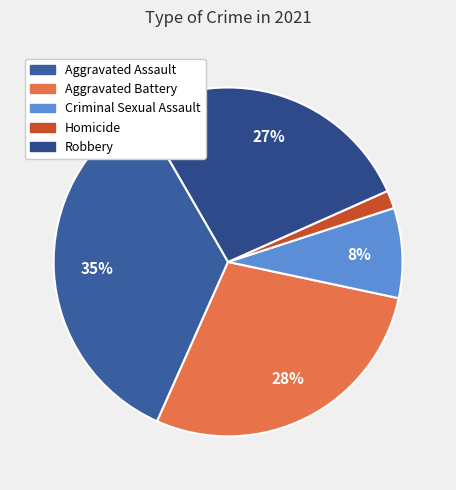

To the nearest percent, what percentage of the pie is Robbery?

27%